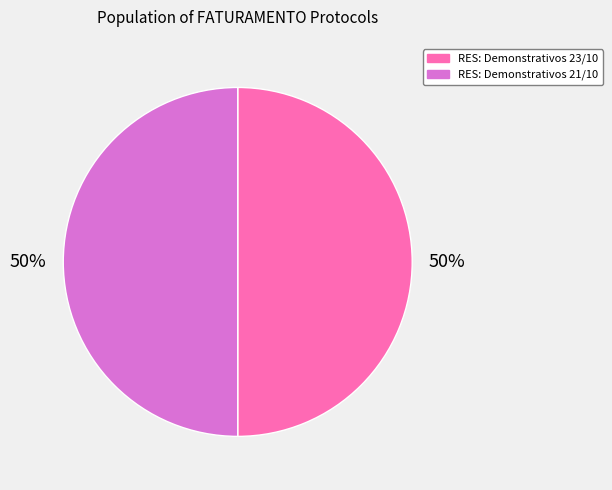

To the nearest percent, what portion does RES: Demonstrativos 23/10 represent?

50%